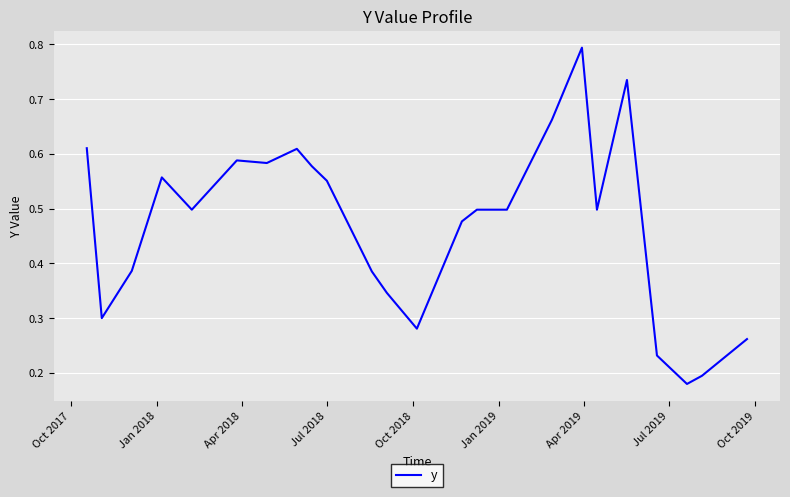

What is the greatest value displayed?

0.8